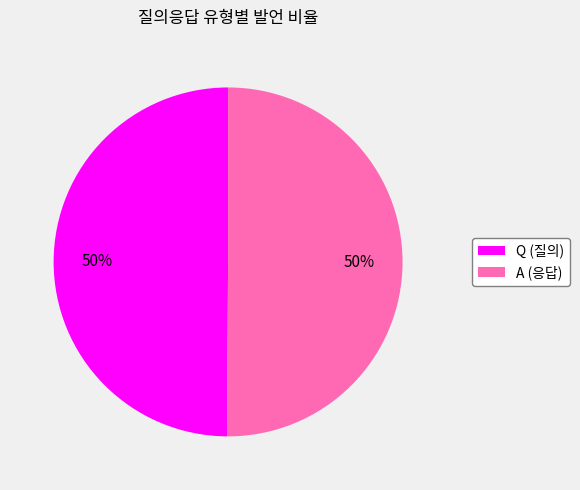

Combined, do Q and A account for over 50%?

Yes